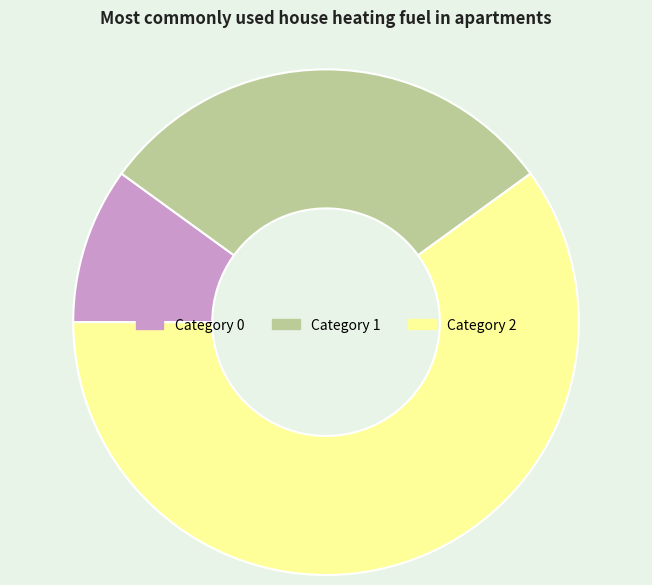

Do Category 2 and Category 0 together represent more than half of the pie?

Yes